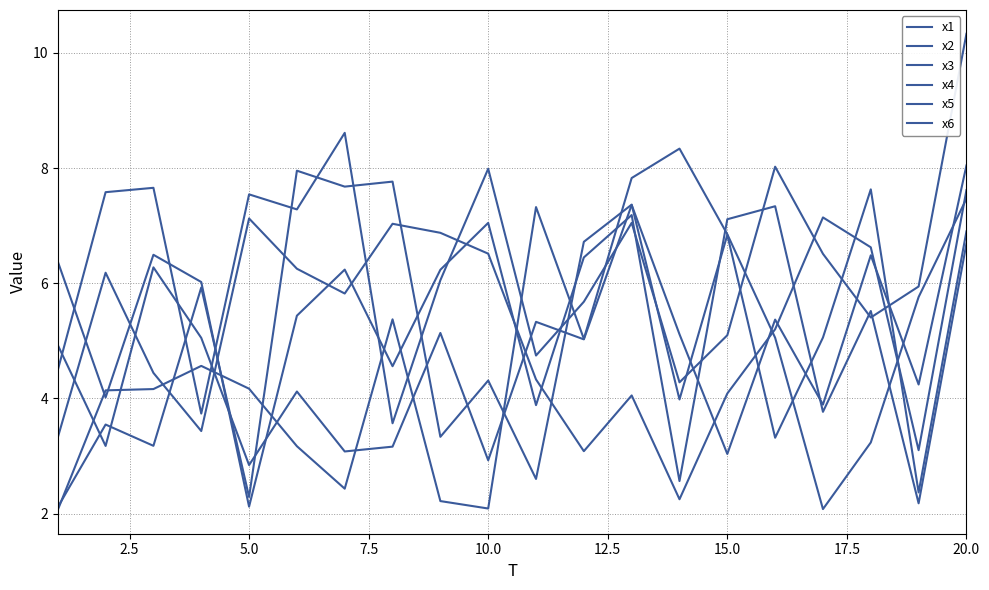

What is the difference between the second highest and second lowest values in the x3 series?

4.9